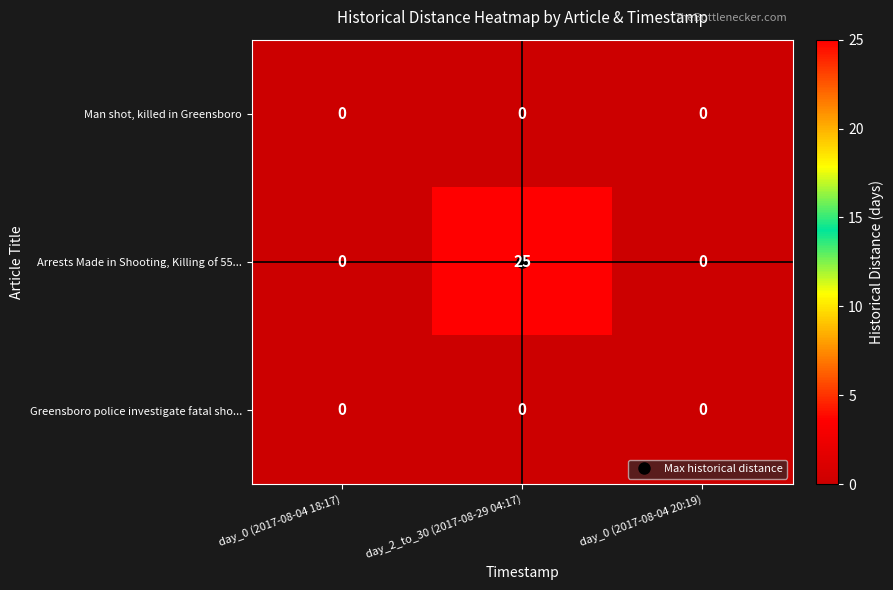

Is it true that Greensboro police investigate fatal sho... equals 0 at day_0 (2017-08-04 18:17)?

True